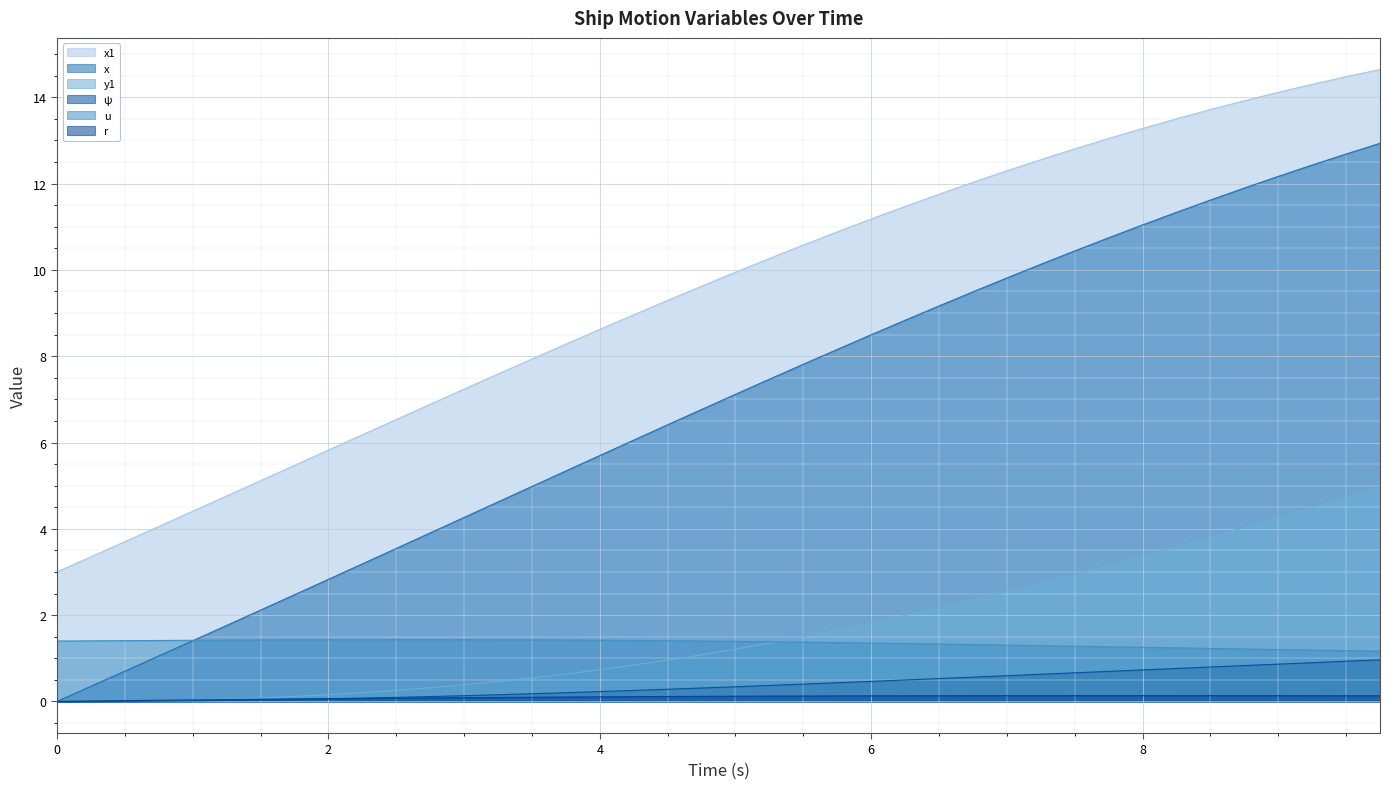

Does the chart display data point markers on the line(s)?

No